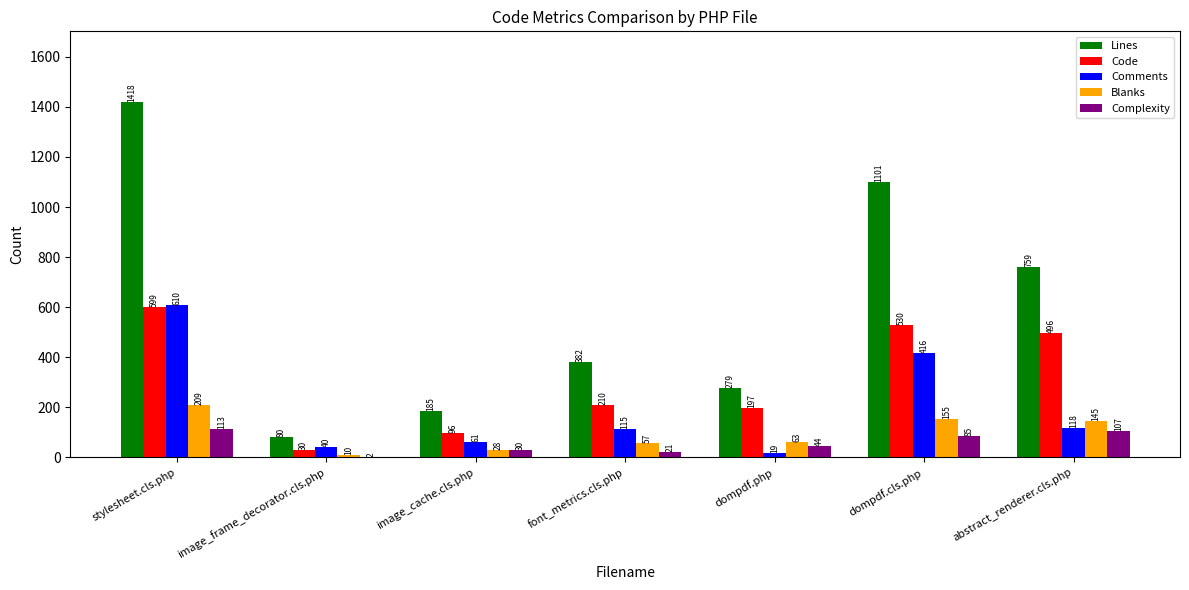

Reading left to right, extract all data points from this chart.

Lines: stylesheet.cls.php=1418	image_frame_decorator.cls.php=80	image_cache.cls.php=185	font_metrics.cls.php=382	dompdf.php=279	dompdf.cls.php=1101	abstract_renderer.cls.php=759
Code: stylesheet.cls.php=599	image_frame_decorator.cls.php=30	image_cache.cls.php=96	font_metrics.cls.php=210	dompdf.php=197	dompdf.cls.php=530	abstract_renderer.cls.php=496
Comments: stylesheet.cls.php=610	image_frame_decorator.cls.php=40	image_cache.cls.php=61	font_metrics.cls.php=115	dompdf.php=19	dompdf.cls.php=416	abstract_renderer.cls.php=118
Blanks: stylesheet.cls.php=209	image_frame_decorator.cls.php=10	image_cache.cls.php=28	font_metrics.cls.php=57	dompdf.php=63	dompdf.cls.php=155	abstract_renderer.cls.php=145
Complexity: stylesheet.cls.php=113	image_frame_decorator.cls.php=2	image_cache.cls.php=30	font_metrics.cls.php=21	dompdf.php=44	dompdf.cls.php=85	abstract_renderer.cls.php=107